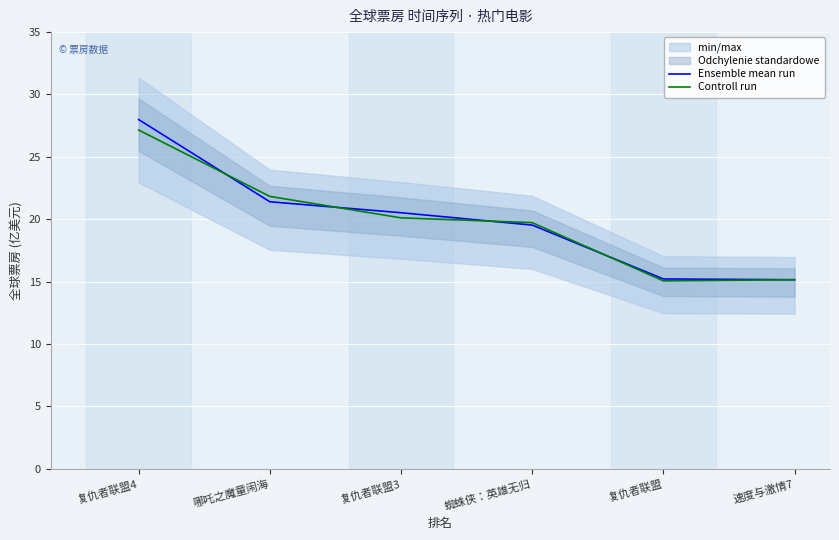

True or false: Ensemble mean run and Controll run intersect in this chart.

True